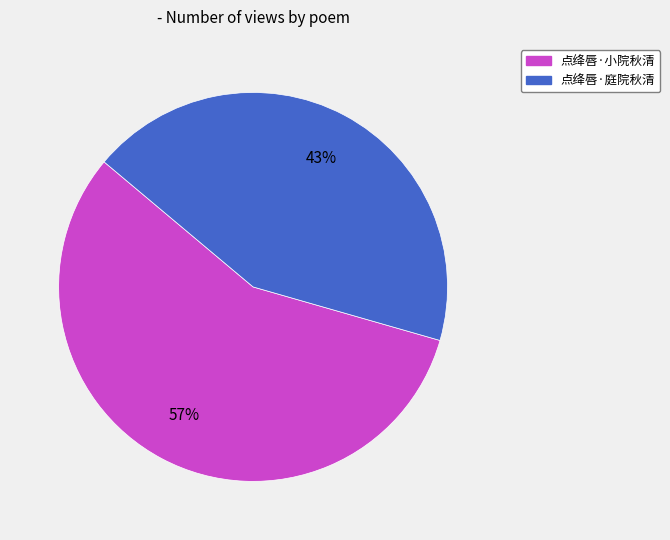

Between 点绛唇·小院秋清 and 点绛唇·庭院秋清, which is larger?

点绛唇·小院秋清